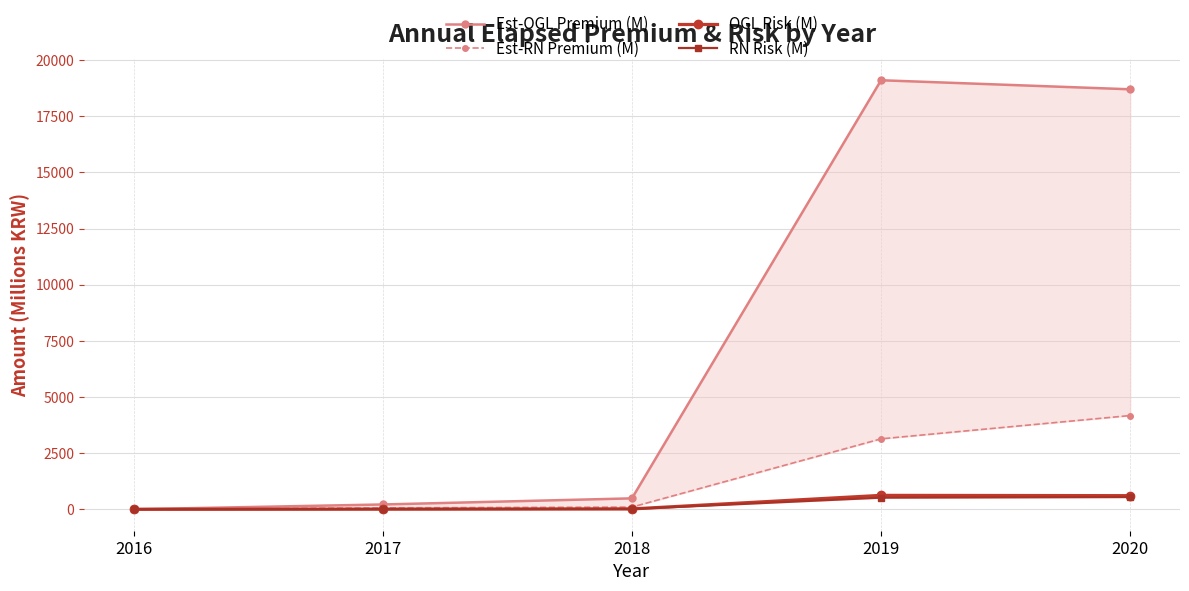

List the series in order of their peak value, lowest first.

RN Risk (M), OGL Risk (M), Est-RN Premium (M), Est-OGL Premium (M)